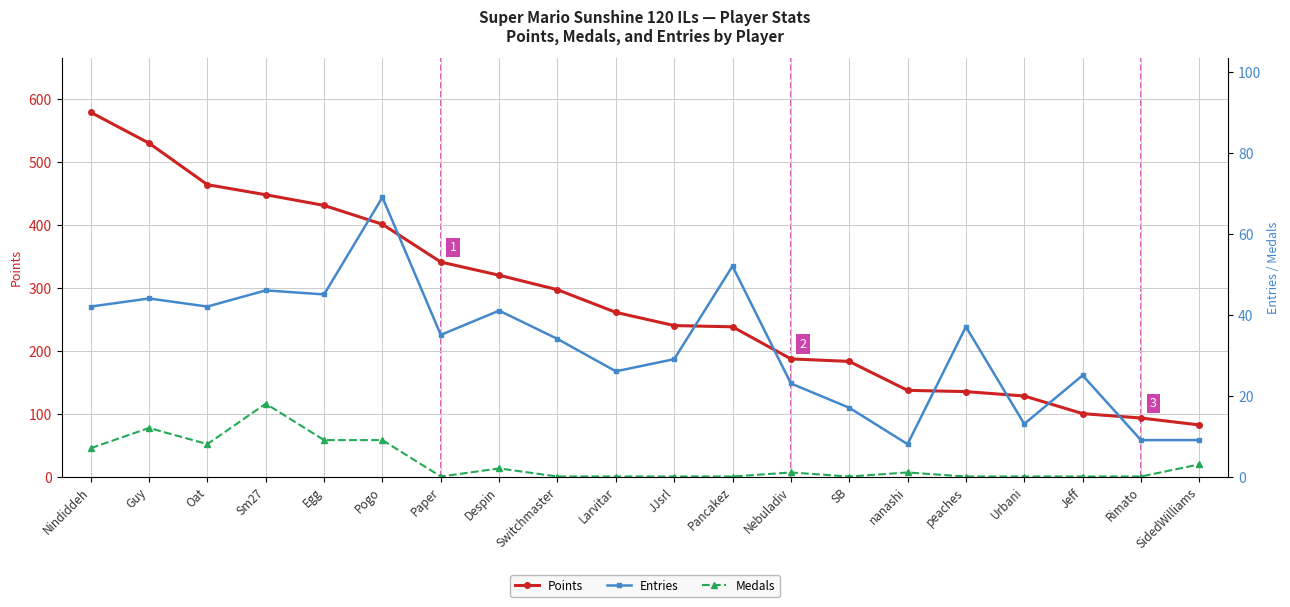

What are all the series names shown in the legend?

Points, Entries, Medals